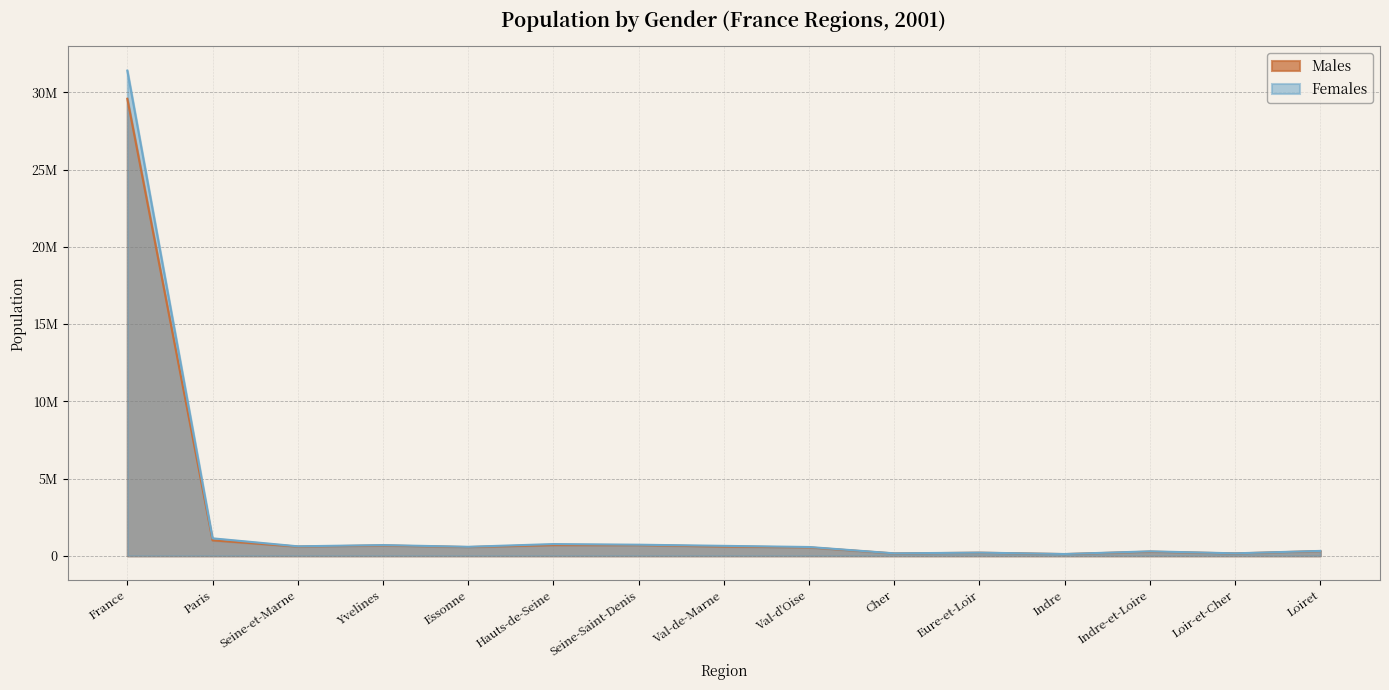

At which category does Females reach its first local peak?

Yvelines